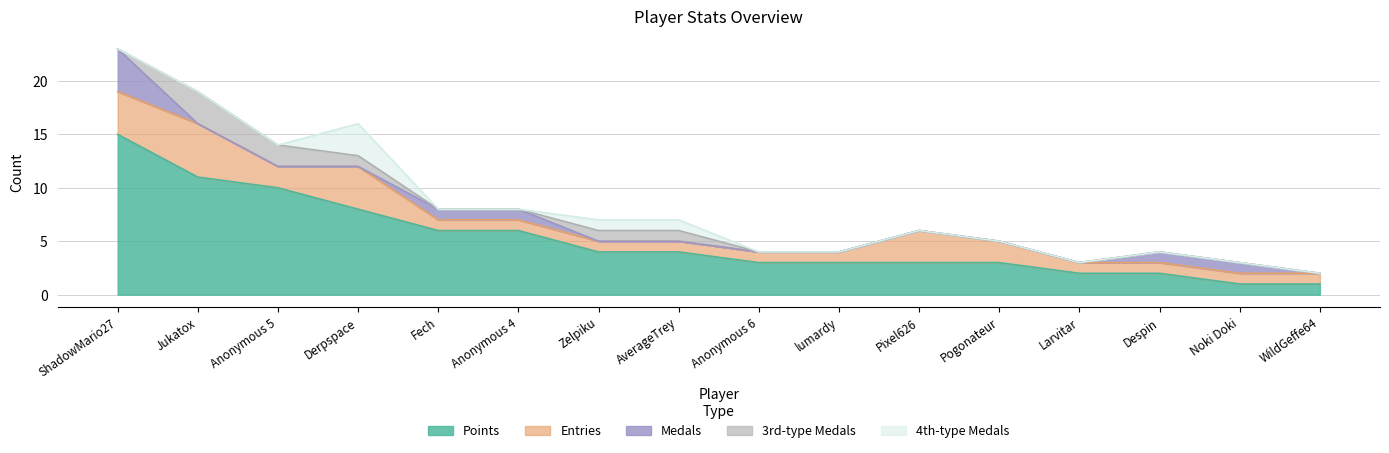

At which label does Points reach its peak?

ShadowMario27